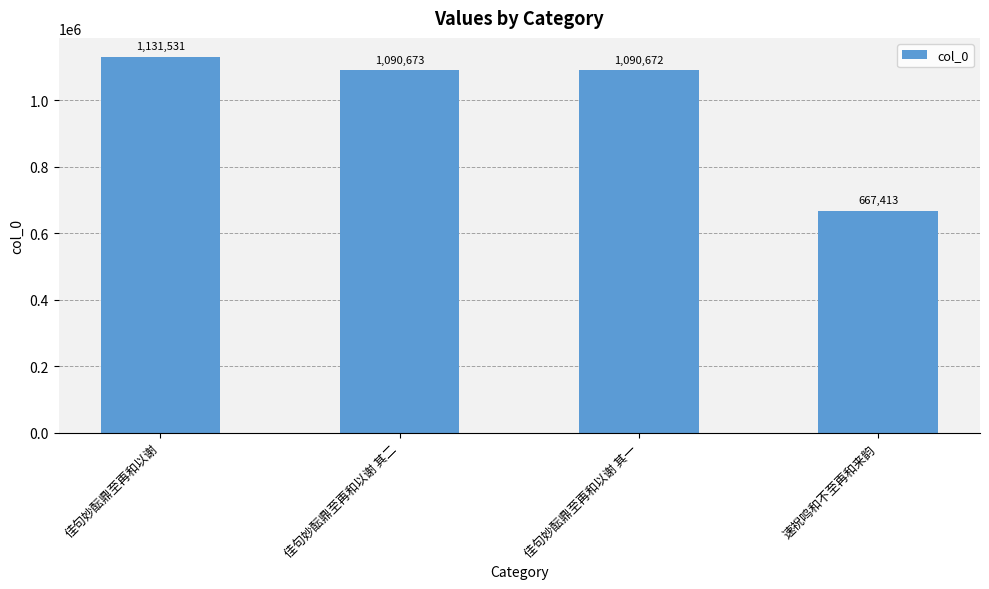

Rank the categories by value from highest to lowest.

佳句妙酝鼎至再和以谢, 佳句妙酝鼎至再和以谢 其二, 佳句妙酝鼎至再和以谢 其一, 速祝鸣和不至再和来韵